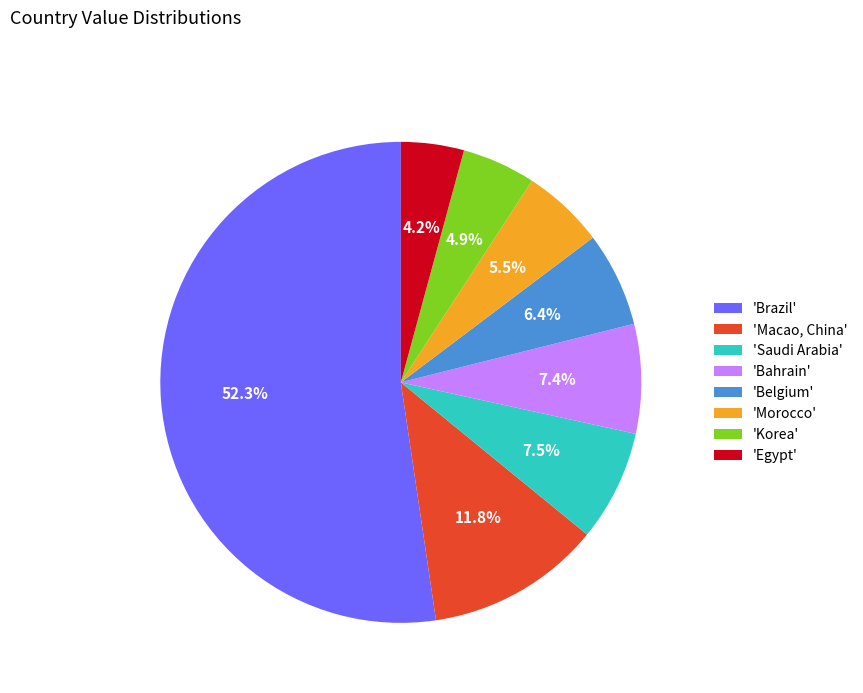

Rank the categories by value from highest to lowest.

'Brazil', 'Macao, China', 'Saudi Arabia', 'Bahrain', 'Belgium', 'Morocco', 'Korea', 'Egypt'